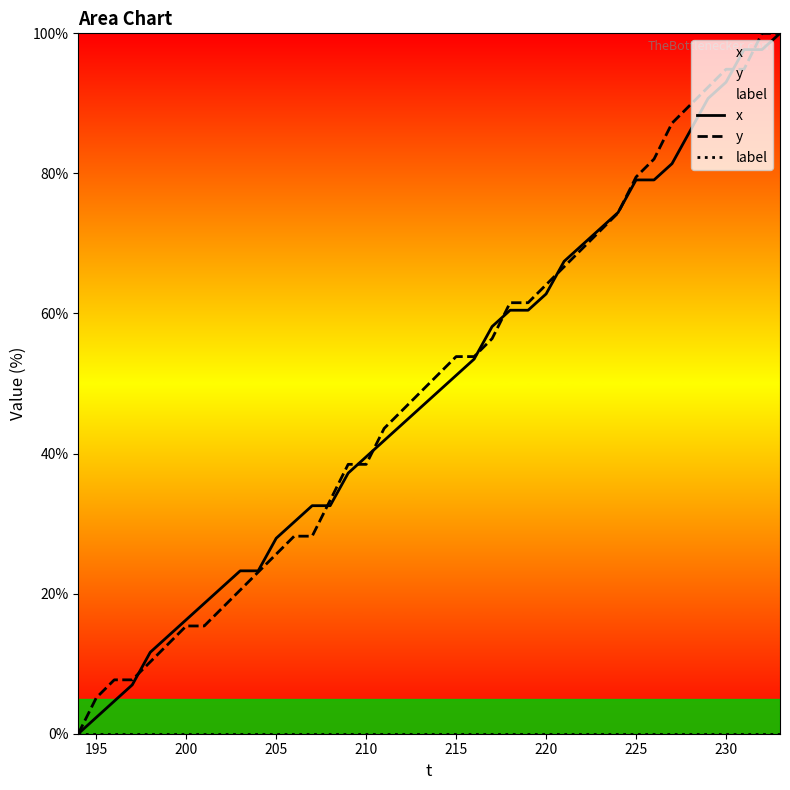

Reading left to right, list all the values displayed in this chart.

x: 0.0	2.3	4.7	7.0	11.6	14.0	16.3	18.6	20.9	23.3	23.3	27.9	30.2	32.6	32.6	37.2	39.5	41.9	44.2	46.5	48.8	51.2	53.5	58.1	60.5	60.5	62.8	67.4	69.8	72.1	74.4	79.1	79.1	81.4	86.0	90.7	93.0	97.7	97.7	100.0
y: 0.0	5.1	7.7	7.7	10.3	12.8	15.4	15.4	17.9	20.5	23.1	25.6	28.2	28.2	33.3	38.5	38.5	43.6	46.2	48.7	51.3	53.8	53.8	56.4	61.5	61.5	64.1	66.7	69.2	71.8	74.4	79.5	82.1	87.2	89.7	92.3	94.9	94.9	100.0	100.0
label: 0.0	0.0	0.0	0.0	0.0	0.0	0.0	0.0	0.0	0.0	0.0	0.0	0.0	0.0	0.0	0.0	0.0	0.0	0.0	0.0	0.0	0.0	0.0	0.0	0.0	0.0	0.0	0.0	0.0	0.0	0.0	0.0	0.0	0.0	0.0	0.0	0.0	0.0	0.0	0.0